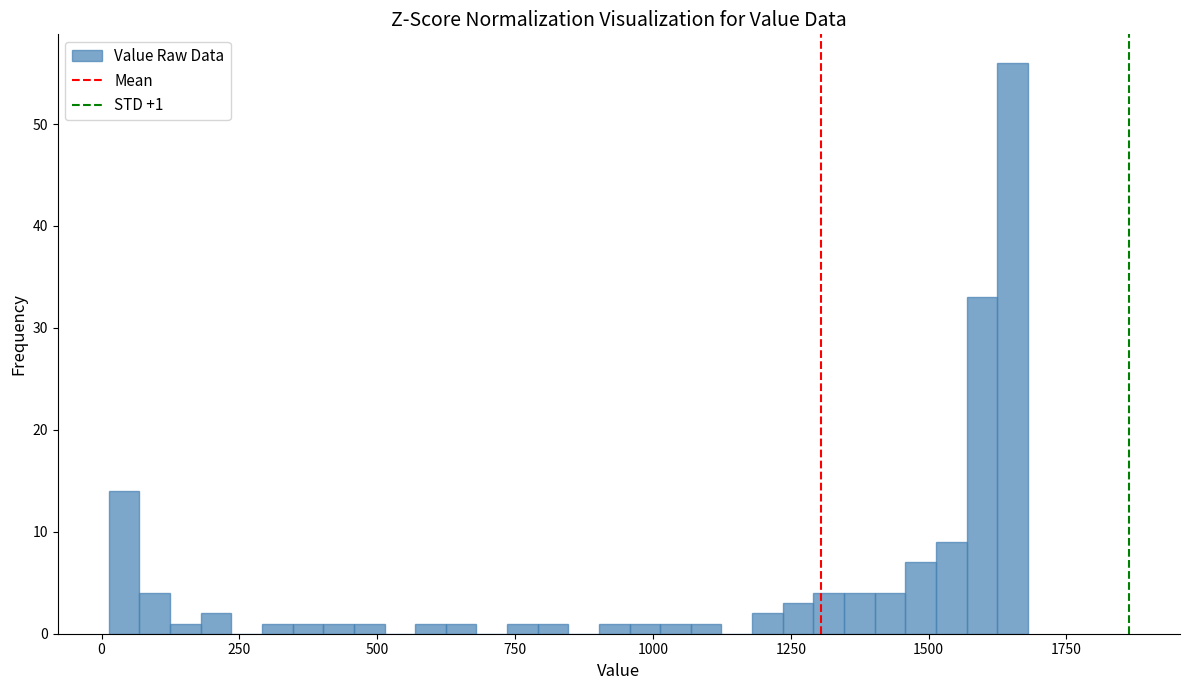

Read against the x-axis, roughly where is the centre of the tallest bar?

1650